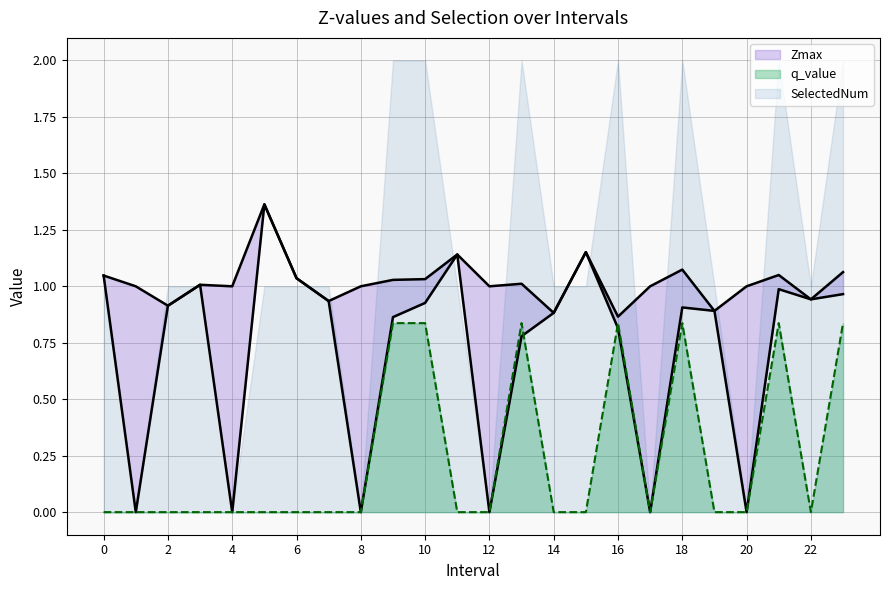

The value of q_value at 6 is 0.3. True or false?

False